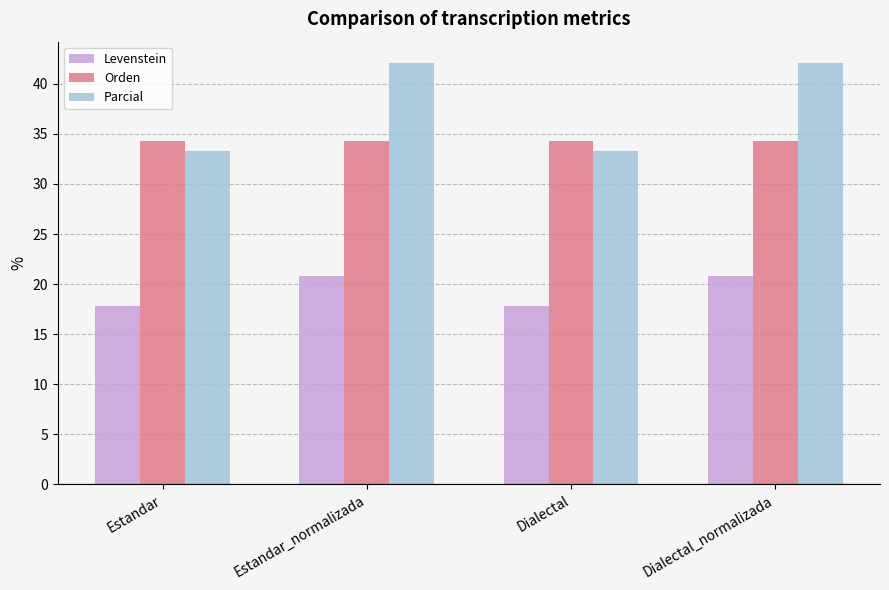

The Parcial series shows 42.1 at Dialectal_normalizada. True or false?

True